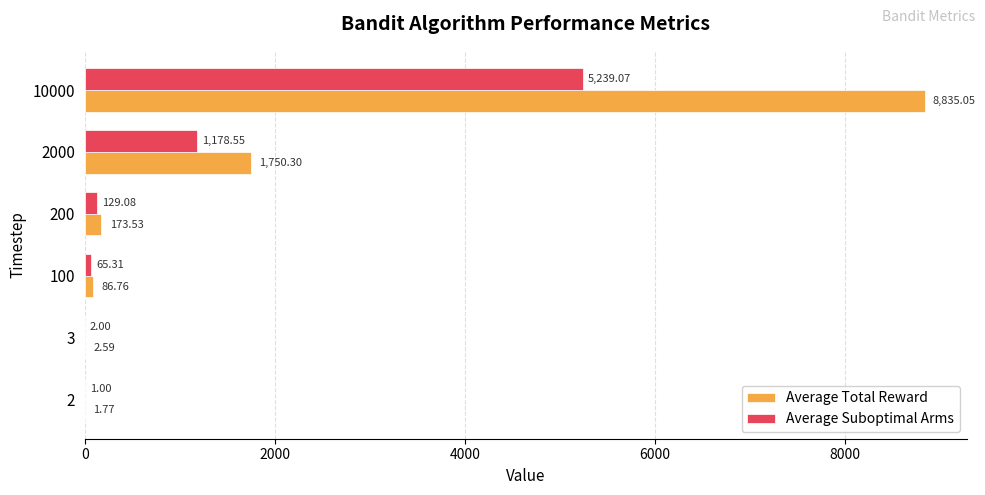

Which series has the largest total across all categories?

Average Total Reward